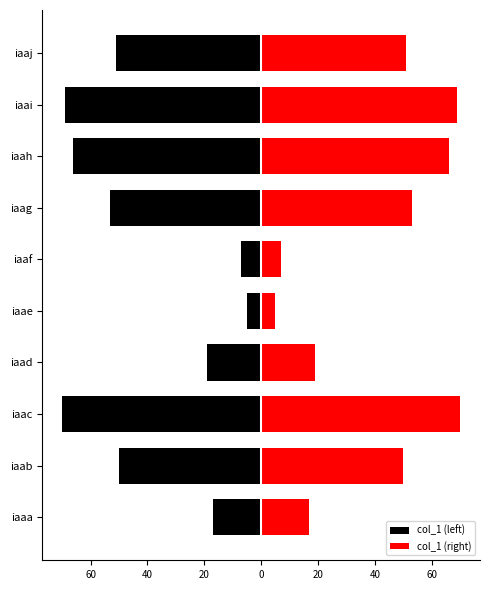

Count the number of data series in this chart.

2